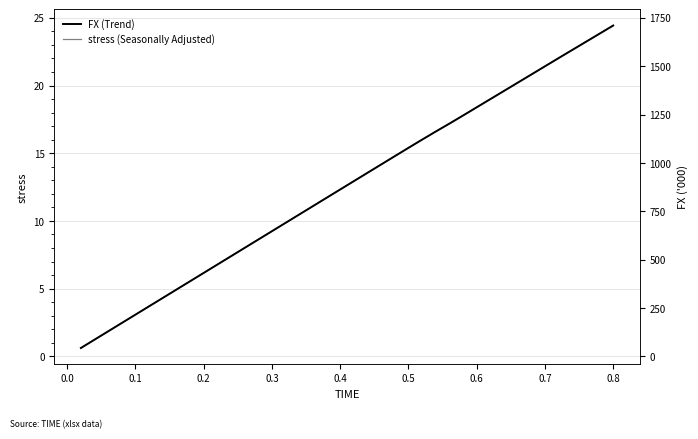

At which label does stress (Seasonally Adjusted) reach its peak?

0.8